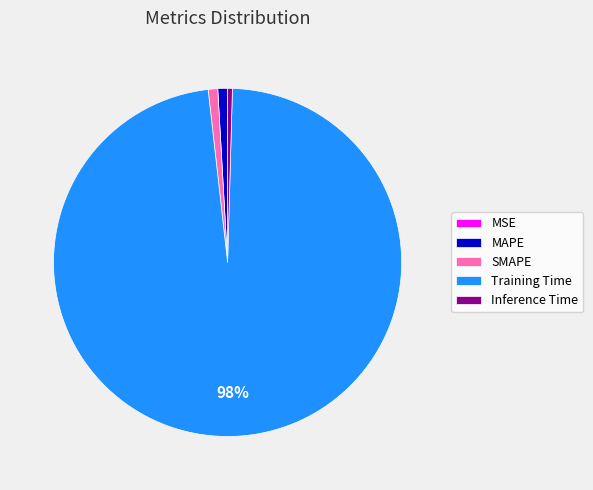

Which slice is the largest?

Training Time